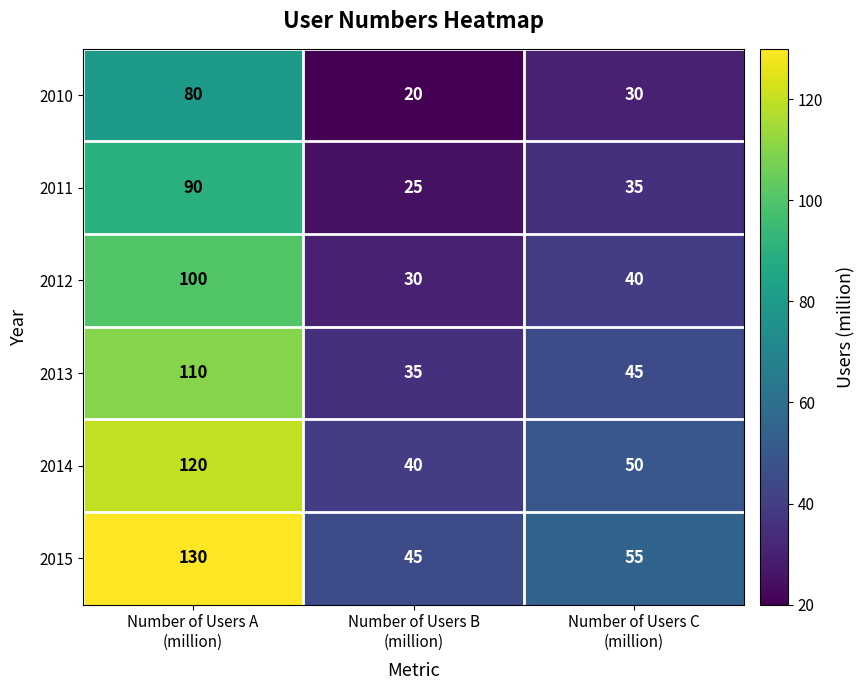

Which series has the widest spread of values?

2015